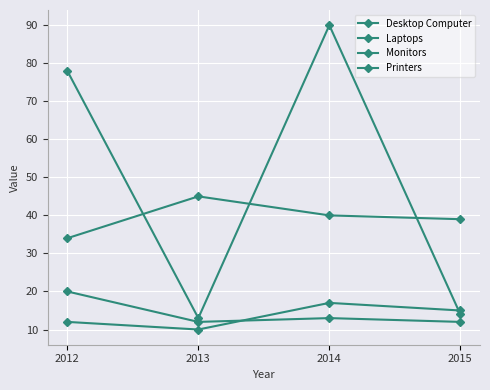

Reading left to right, transcribe all the data shown in this chart.

Desktop Computer: 20	12	13	12
Laptops: 34	45	40	39
Monitors: 12	10	17	15
Printers: 78	13	90	14